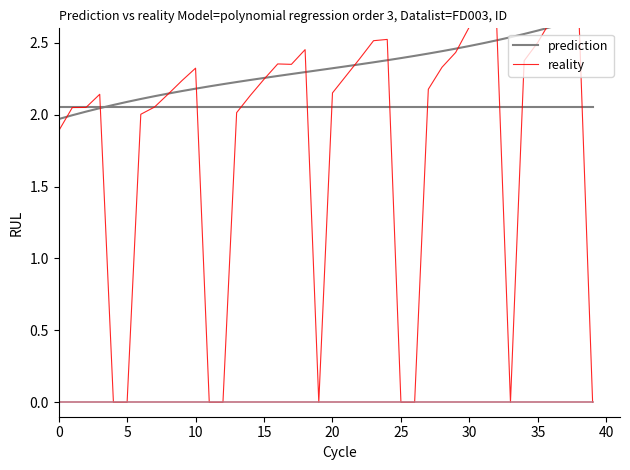

How many values in the reality series exceed 2?

30